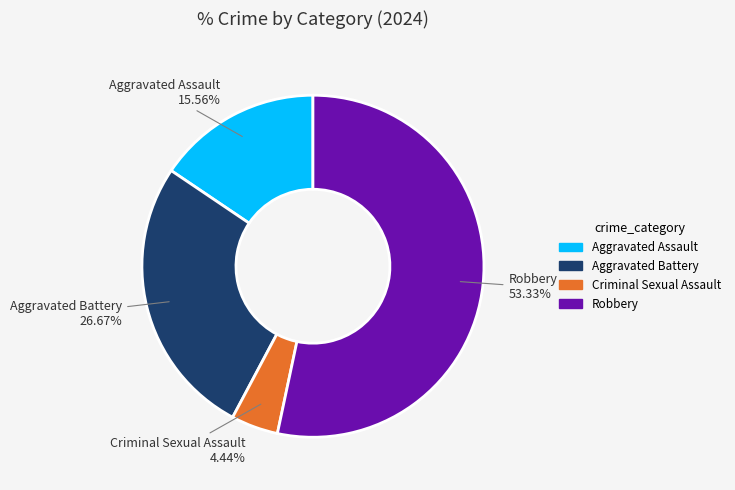

What percentage is the Aggravated Battery slice, to the nearest percent?

27%